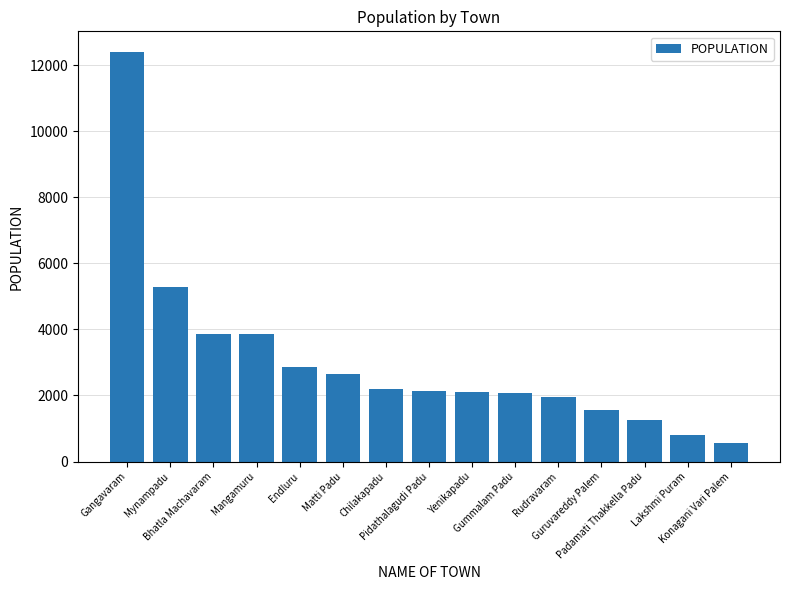

What is the value of the 4th bar from the left?

3851